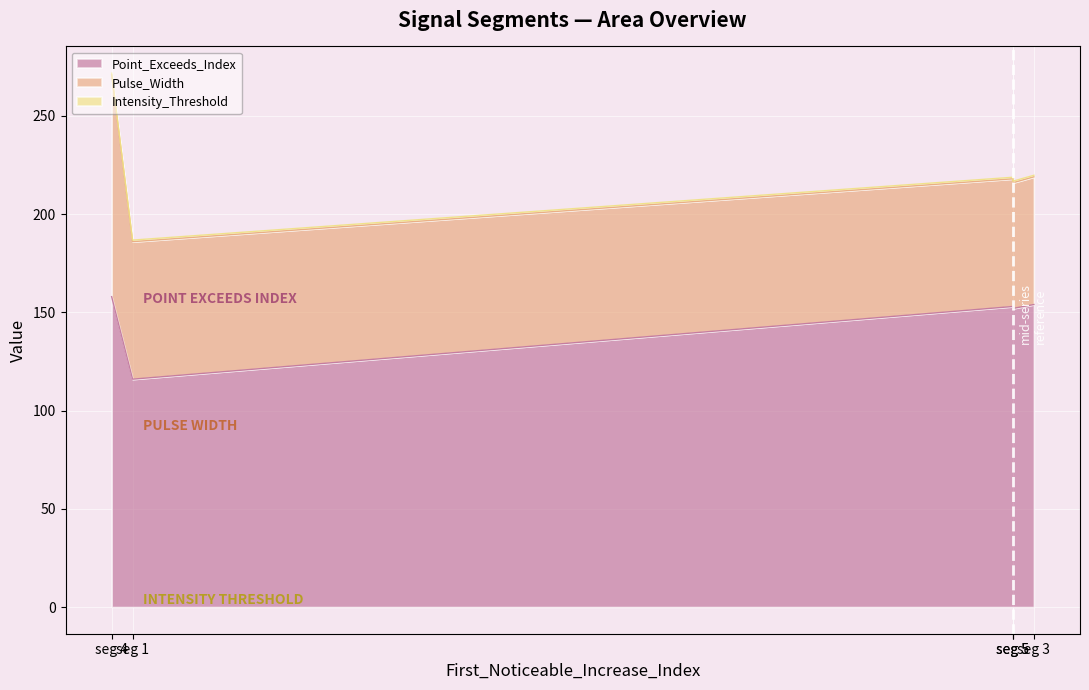

How many categories are shown in the chart?

5